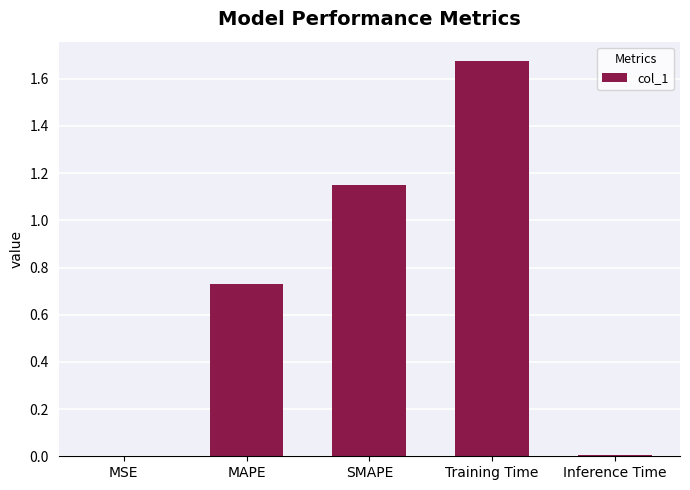

What is the sum of all values?

3.6